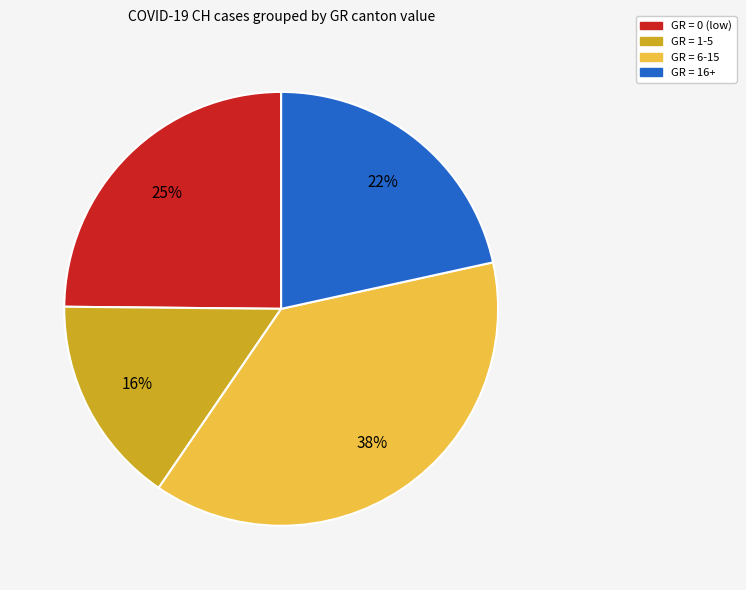

To the nearest percent, what is the average slice percentage?

25%